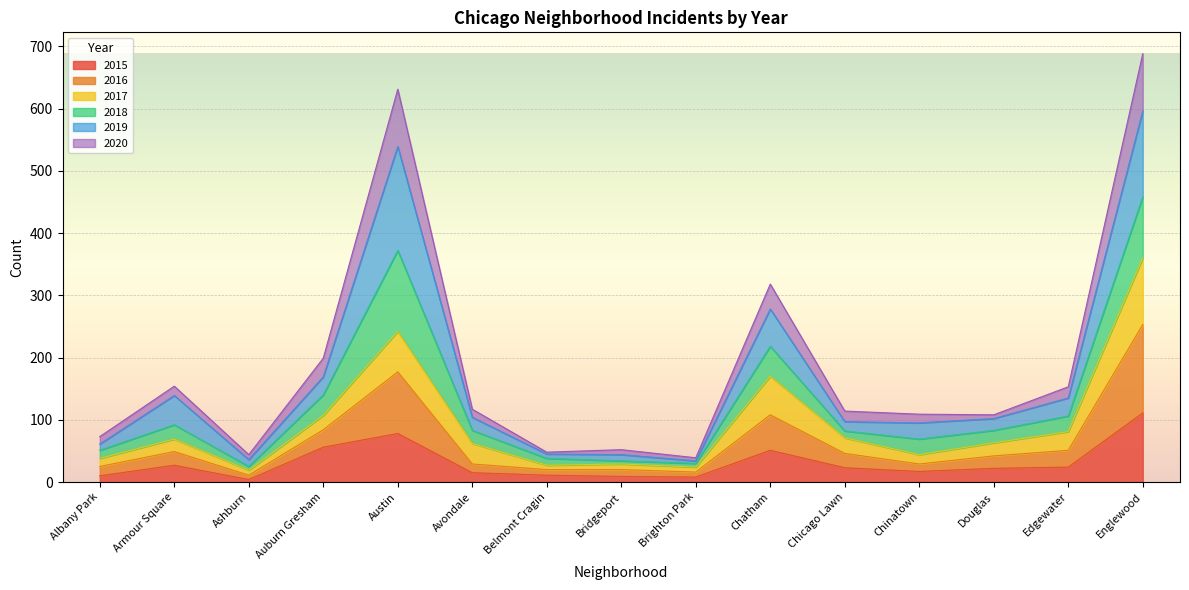

At which category does the chart reach its peak across all series?

Englewood